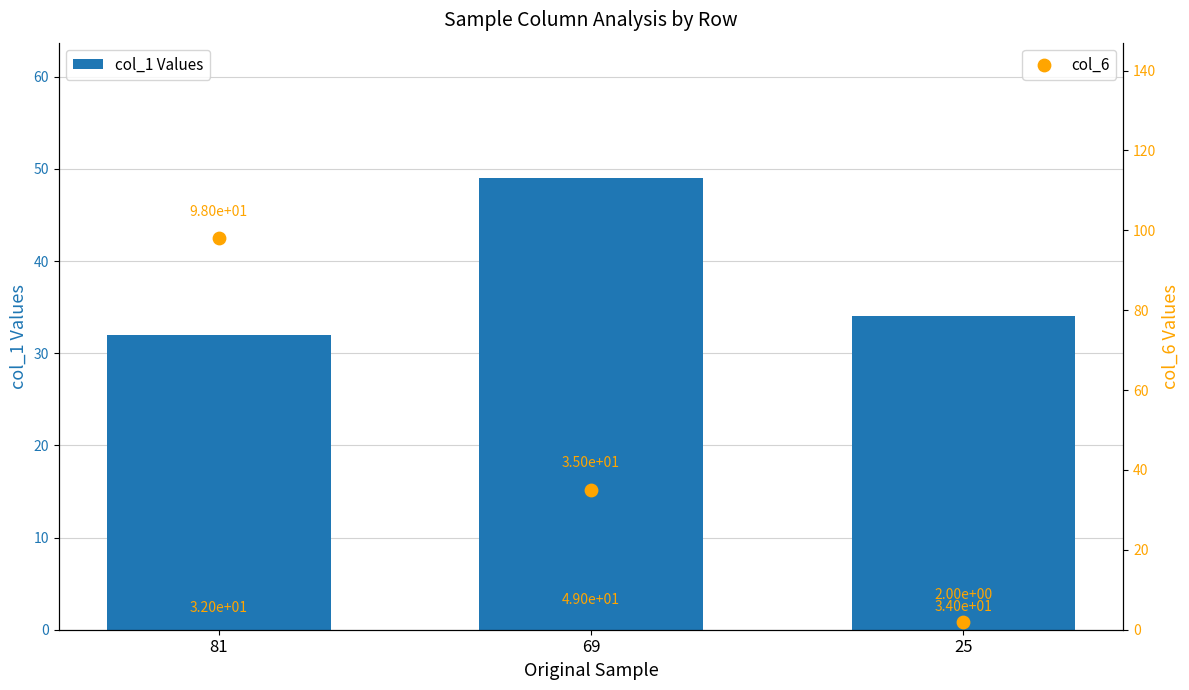

Which series has the widest spread of Y values?

col_6